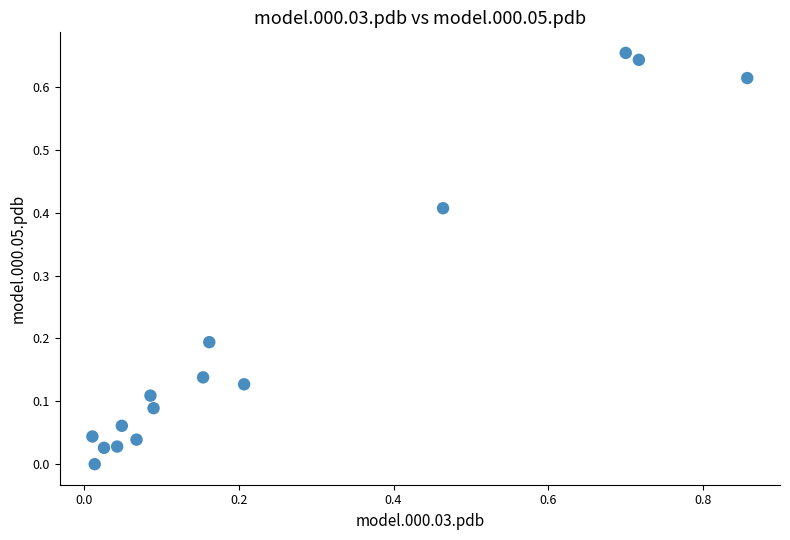

What is the range of X values (max minus min)?

0.8